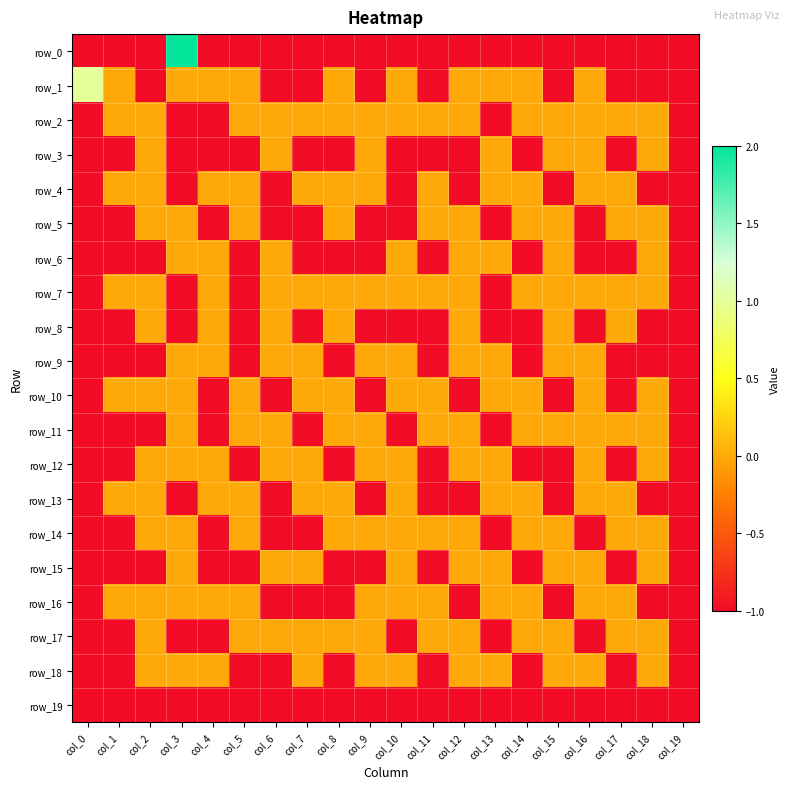

Which category has the highest value across all series?

col_3